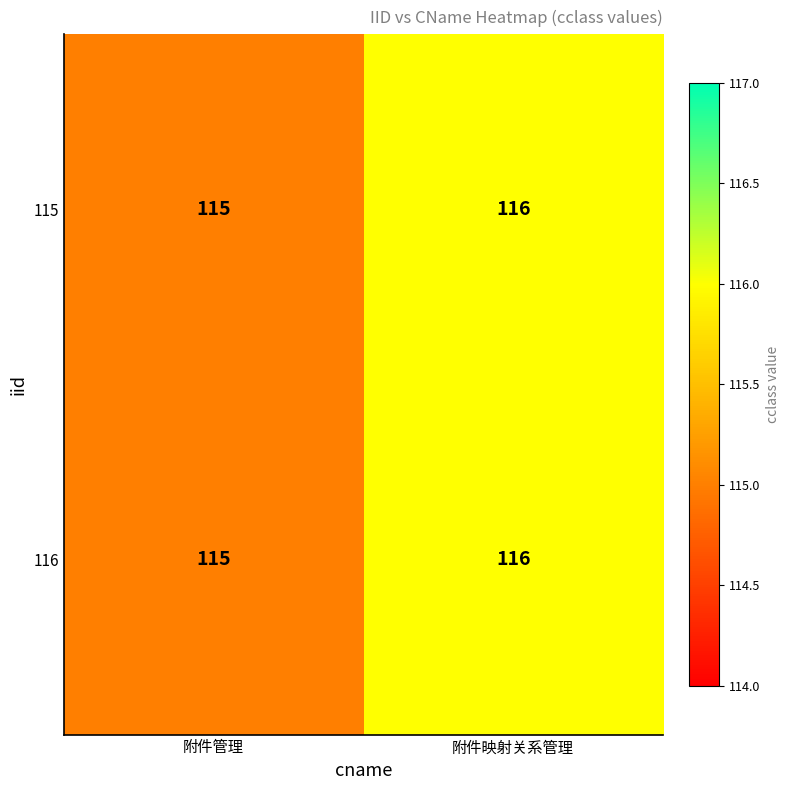

Which category has the highest value across all series?

附件映射关系管理